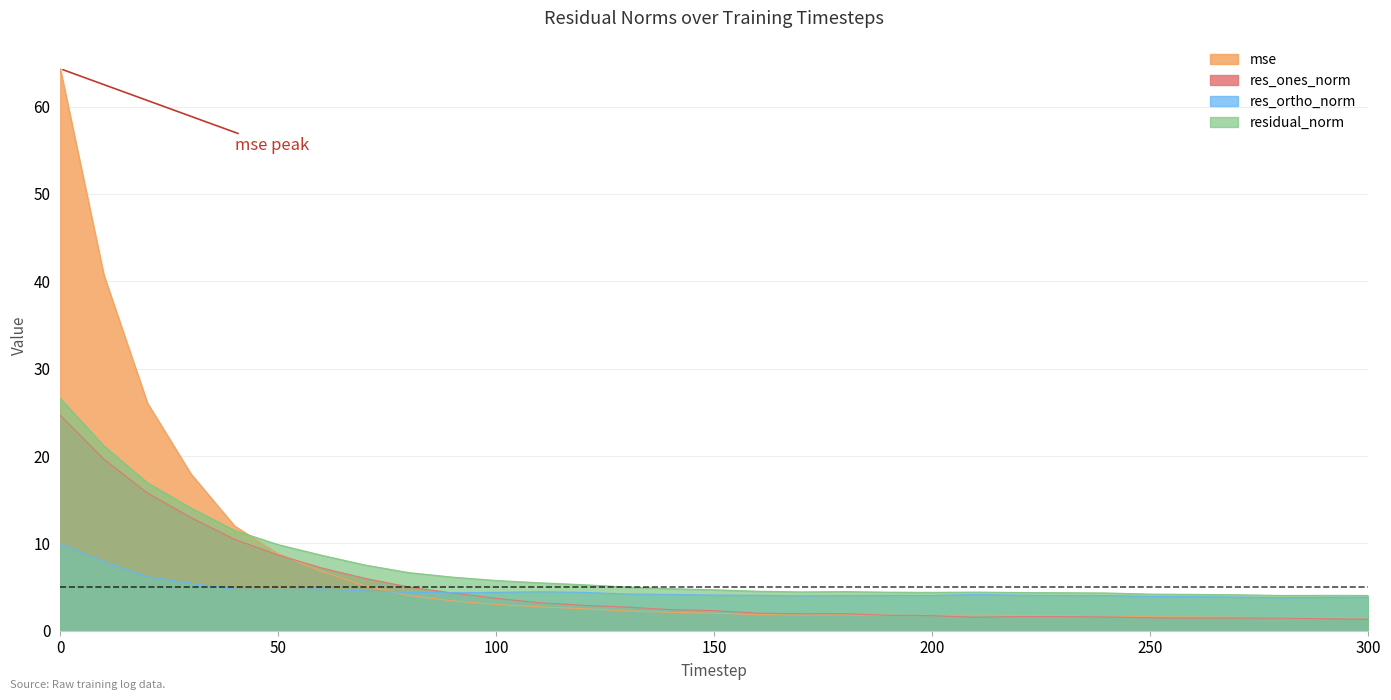

Where do res_ones_norm and mse first cross each other?

50 and 60